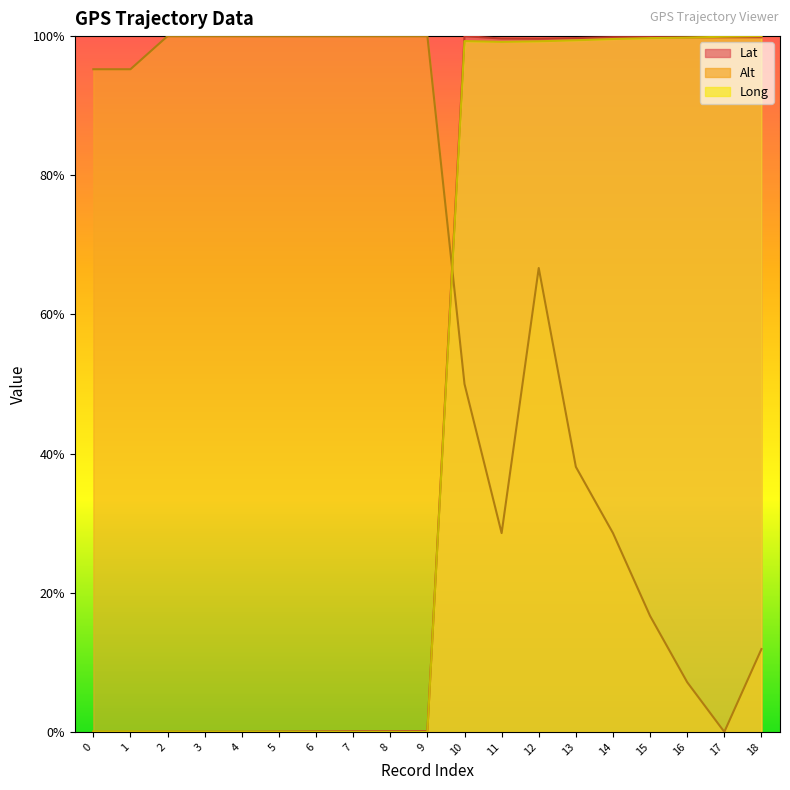

How many times do Lat and Alt cross each other?

1